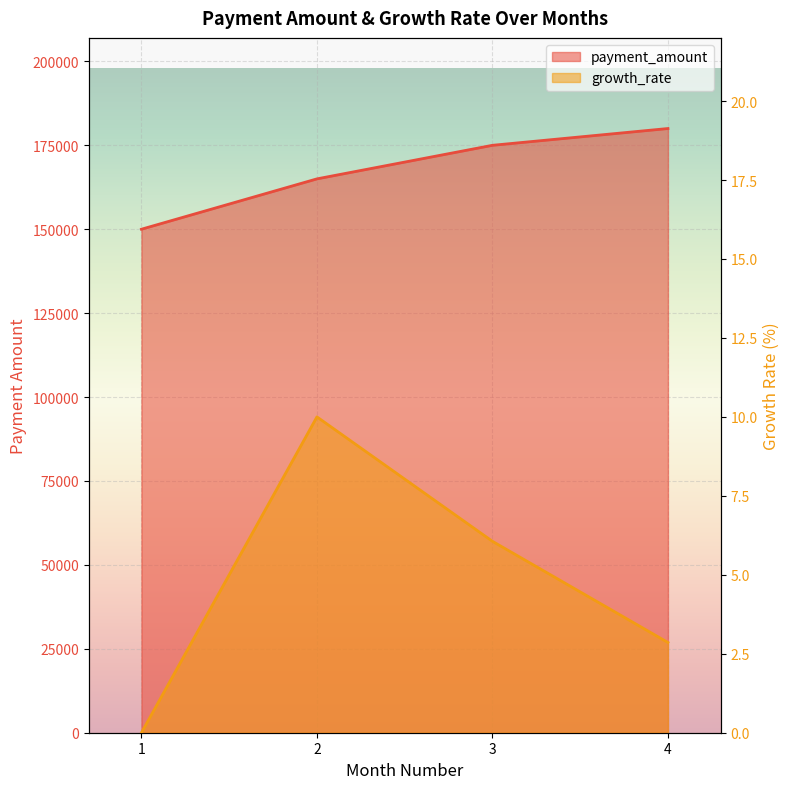

Reading left to right, transcribe all the data shown in this chart.

payment_amount: 1=150000.0	2=165000.0	3=175000.0	4=180000.0
growth_rate: 1=0.0	2=10.0	3=6.1	4=2.9